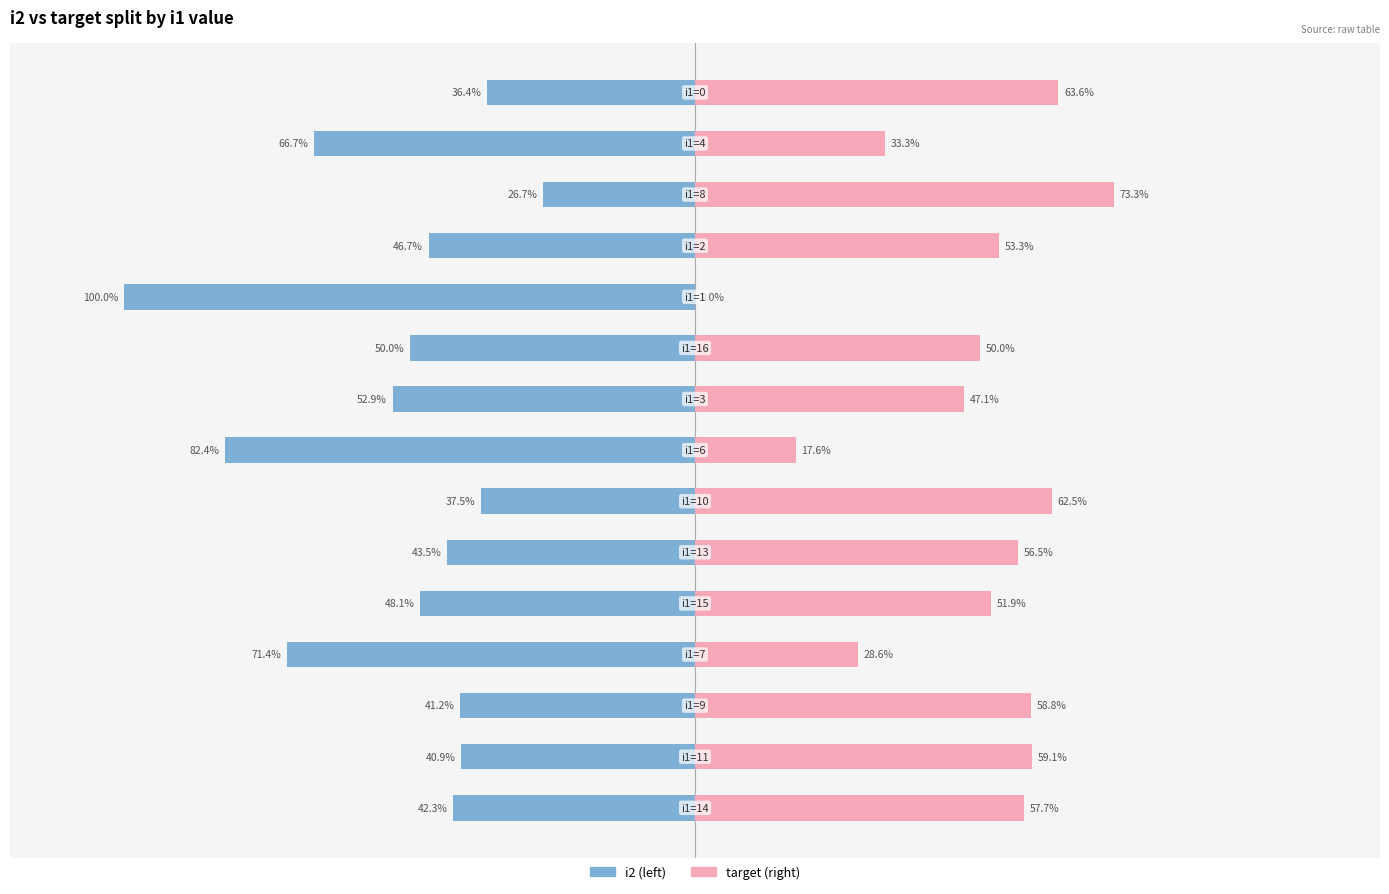

What are all the series names shown in the legend?

i2 (left), target (right)